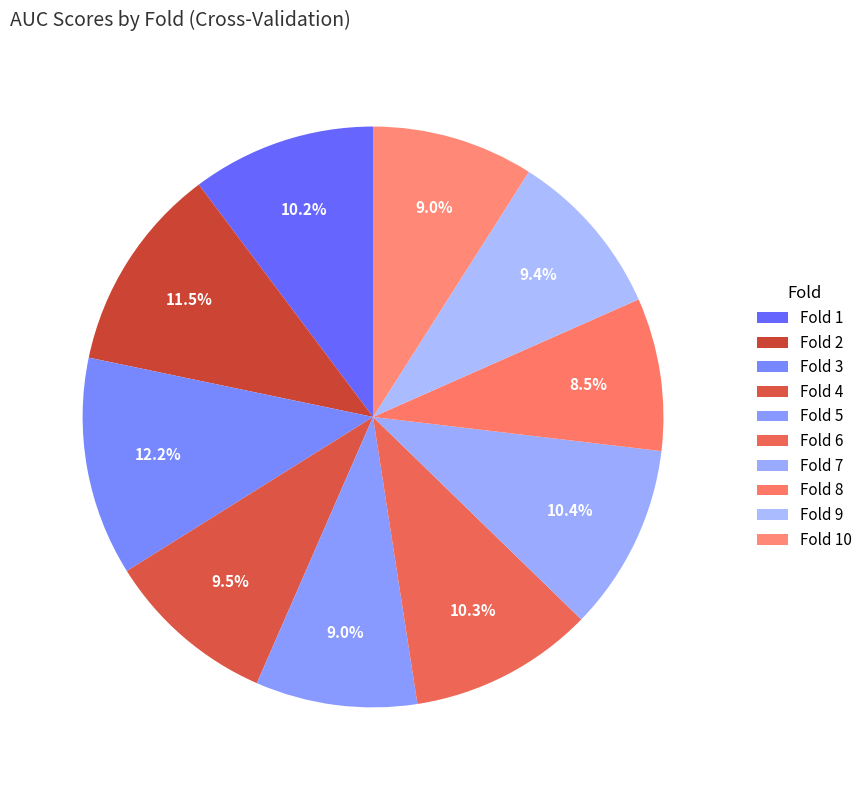

Which category has the smallest portion of the pie?

Fold 8